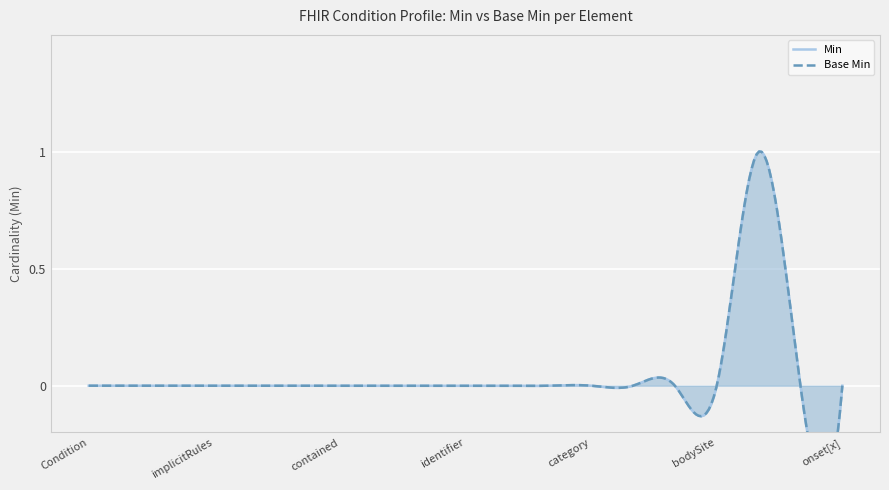

Rank the categories by Base Min value from lowest to highest.

Condition, Condition.id, Condition.meta, Condition.implicitRules, Condition.language, Condition.text, Condition.contained, Condition.extension, Condition.modifierExtension, Condition.identifier, Condition.clinicalStatus, Condition.verificationStatus, Condition.category, Condition.severity, Condition.code, Condition.bodySite, Condition.encounter, Condition.onset[x], Condition.subject